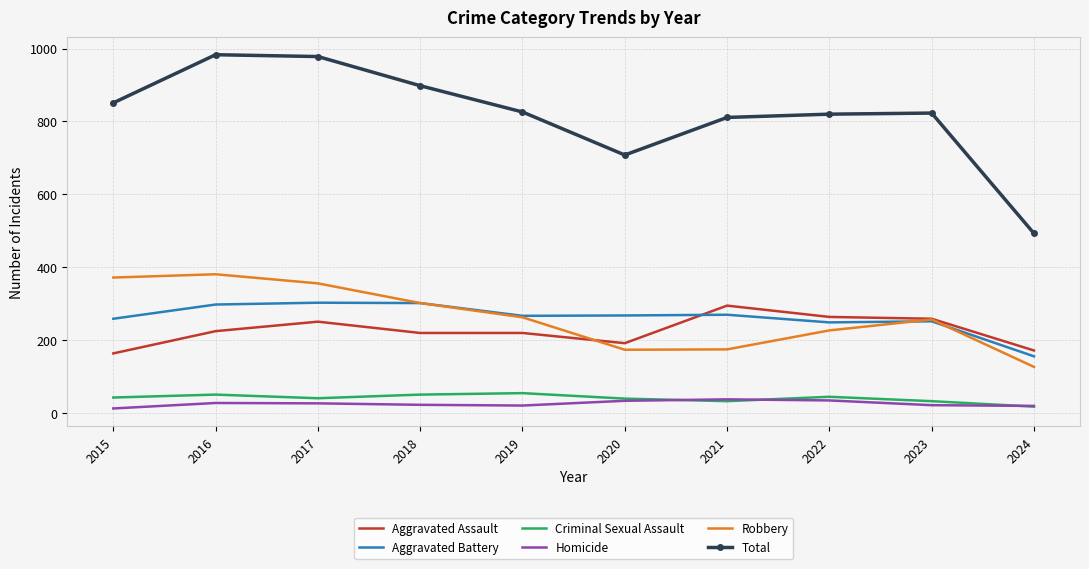

What is the sum of the Homicide values at 2023 and 2015?

35